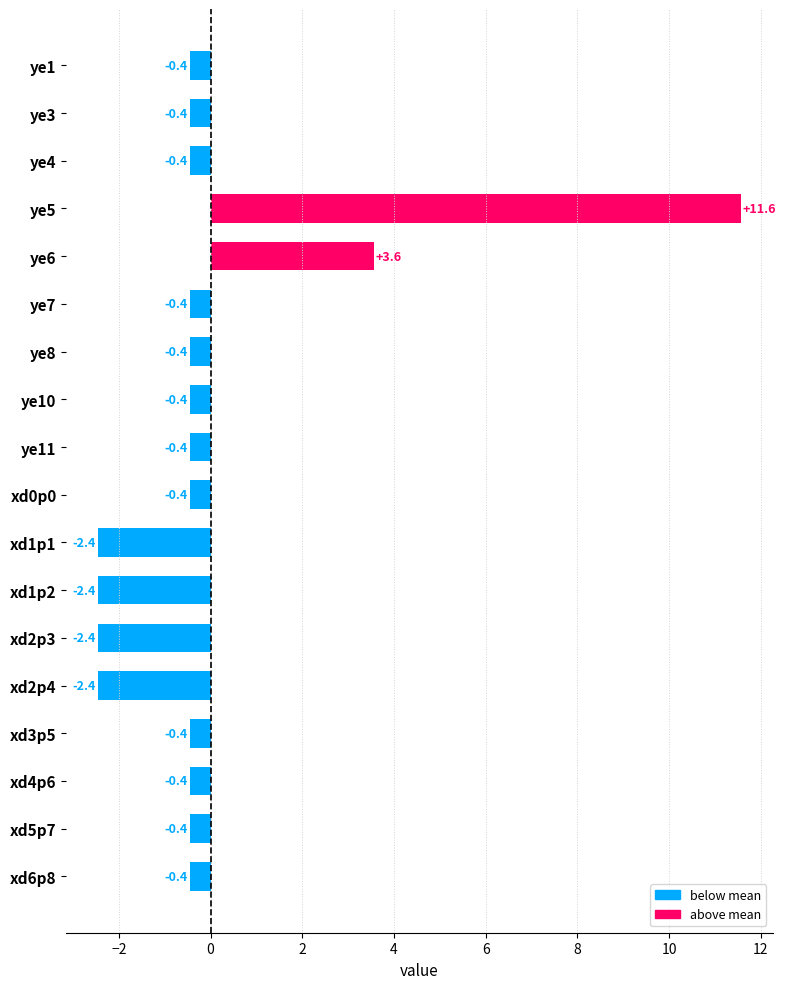

Where is the data nearest to the value 4?

ye6